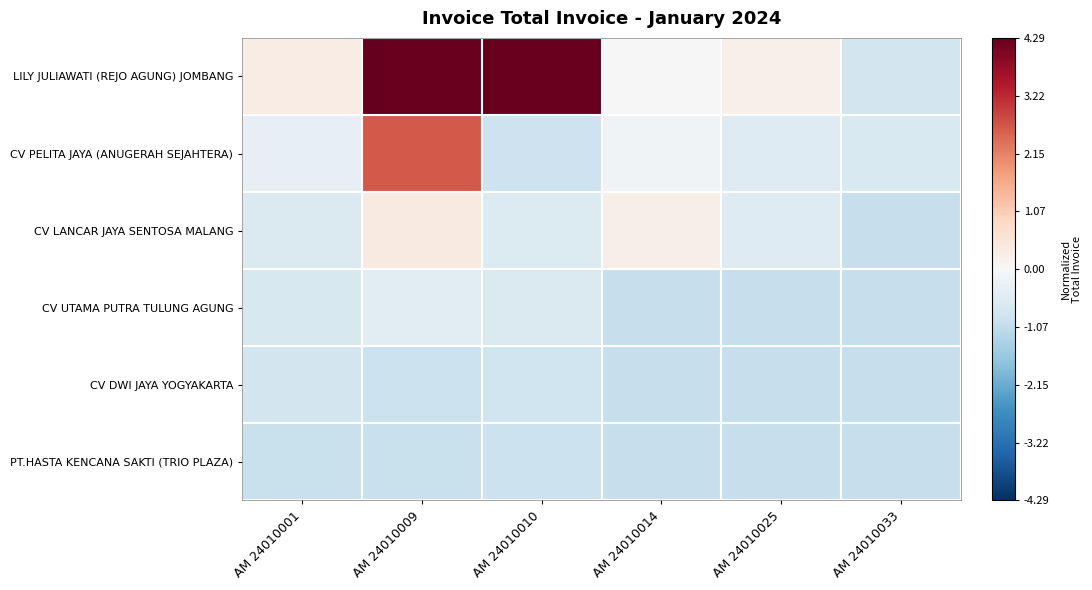

What is the greatest value displayed?

4.3